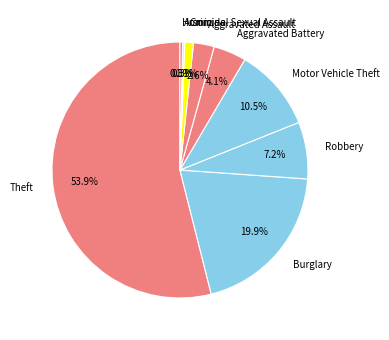

To the nearest percent, what is the difference between the Motor Vehicle Theft and Criminal Sexual Assault slice percentages?

9%